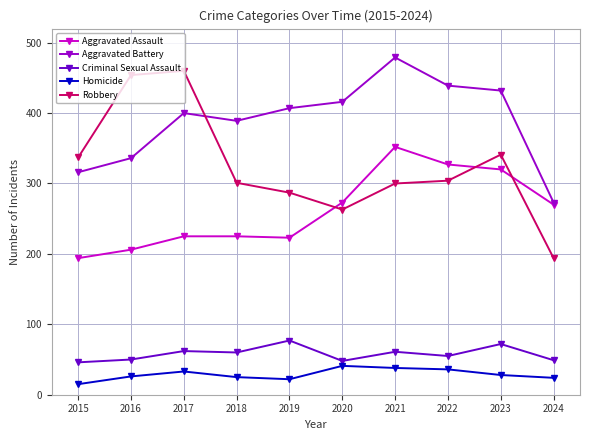

Is the value of Aggravated Battery at 2019 greater than the value of Aggravated Assault at 2017?

Yes